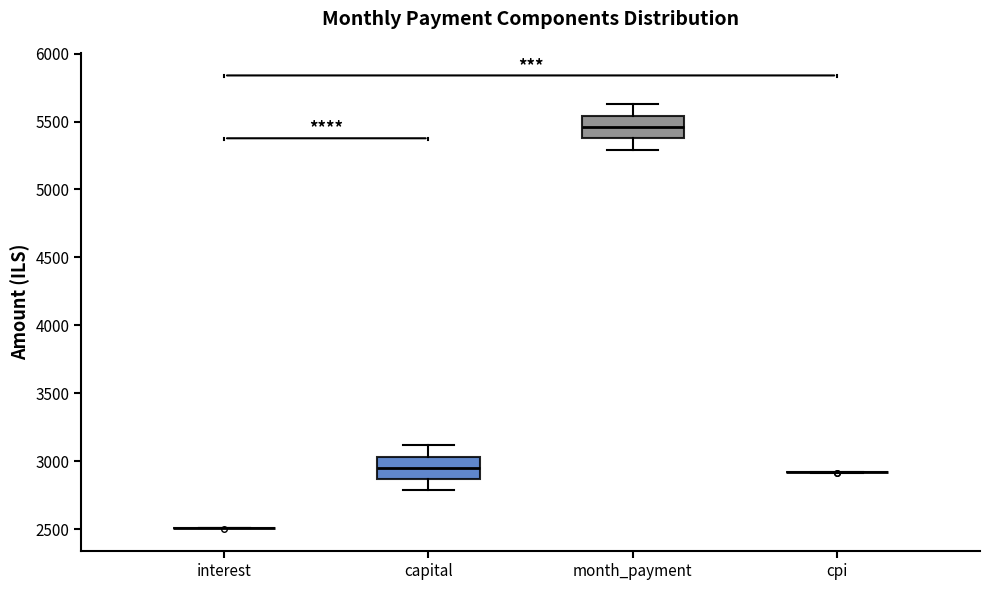

Reading left to right, transcribe this box plot: for each box, give where its median line is, the range the box spans, and where its two whiskers end, as read against the y-axis. The values are not printed on the chart, so give them approximately, as read against the axis.

interest: box collapsed to a line at 2500, whiskers 2500 to 2500
capital: median 2950, box 2850 to 3050, whiskers 2800 to 3100
month_payment: median 5450, box 5400 to 5550, whiskers 5300 to 5650
cpi: box collapsed to a line at 2900, whiskers 2900 to 2900